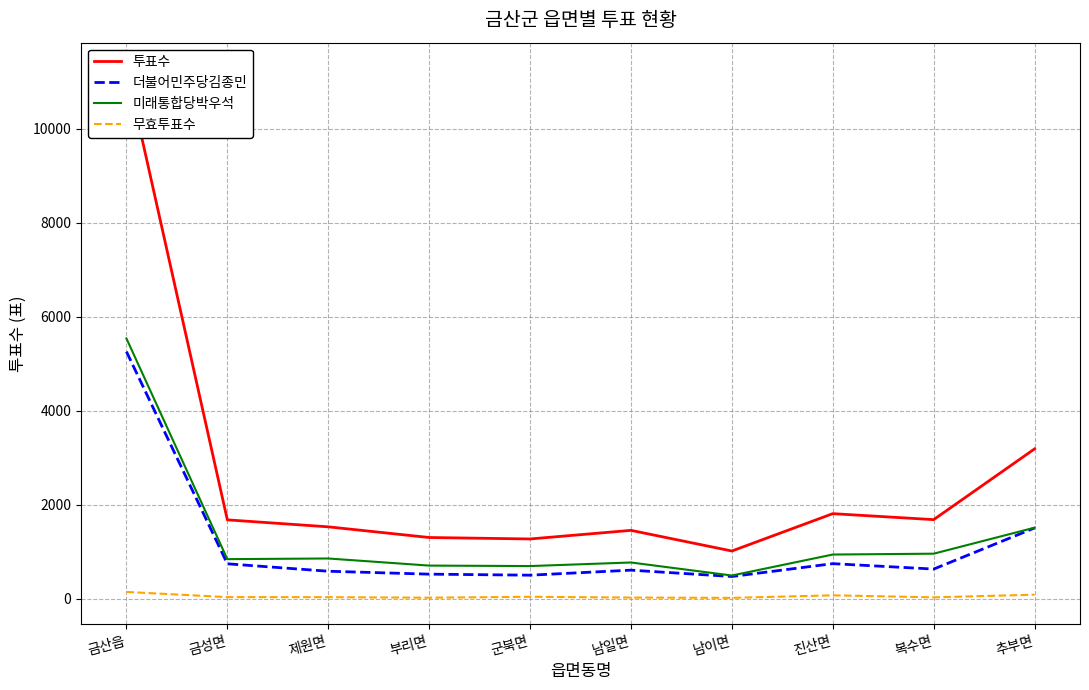

How many interior local valleys does the 투표수 series have?

3